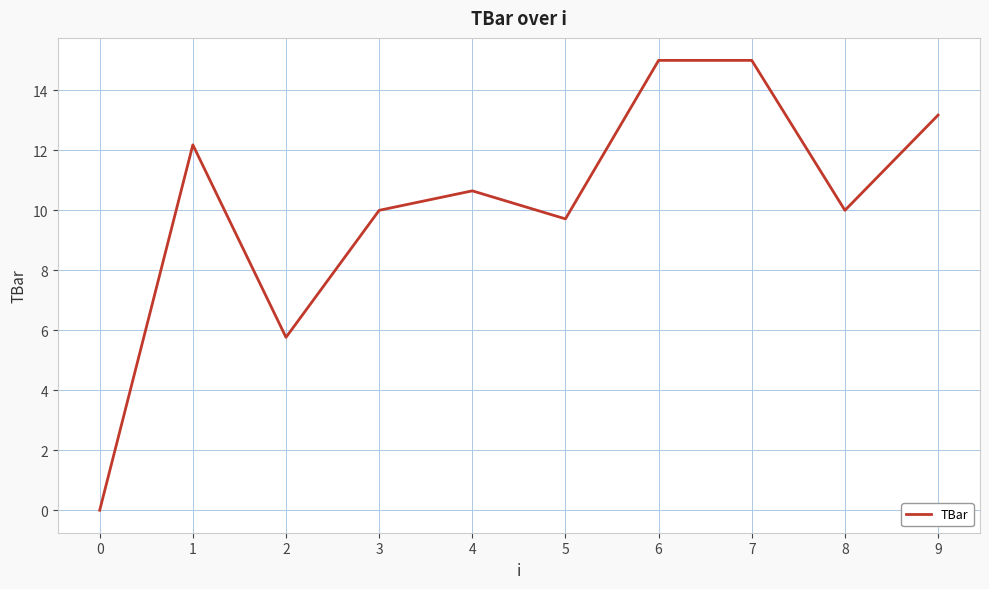

Does the chart have visible grid lines?

Yes